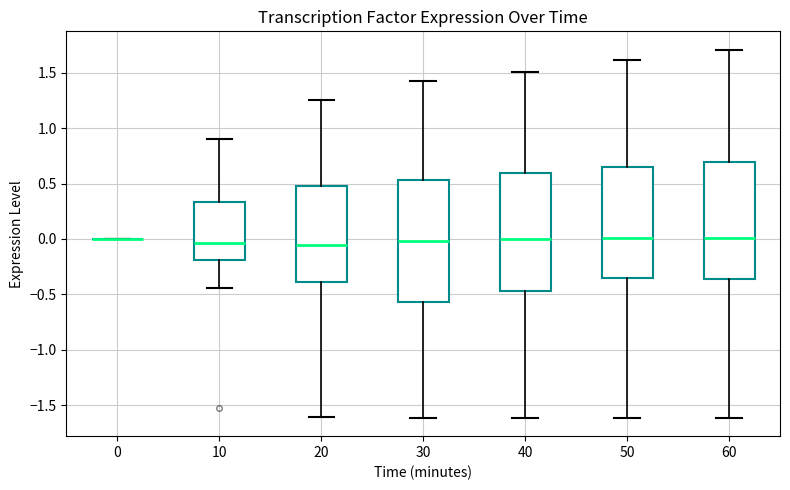

Reading left to right, transcribe this box plot: for each box, give where its median line is, the range the box spans, and where its two whiskers end, as read against the y-axis. The values are not printed on the chart, so give them approximately, as read against the axis.

0: box collapsed to a line at 0.00, whiskers 0.00 to 0.00
10: median -0.05, box -0.20 to 0.35, whiskers -0.45 to 0.90
20: median -0.05, box -0.40 to 0.50, whiskers -1.60 to 1.25
30: median 0.00, box -0.55 to 0.55, whiskers -1.60 to 1.40
40: median 0.00, box -0.45 to 0.60, whiskers -1.60 to 1.50
50: median 0.00, box -0.35 to 0.65, whiskers -1.60 to 1.60
60: median 0.00, box -0.35 to 0.70, whiskers -1.60 to 1.70